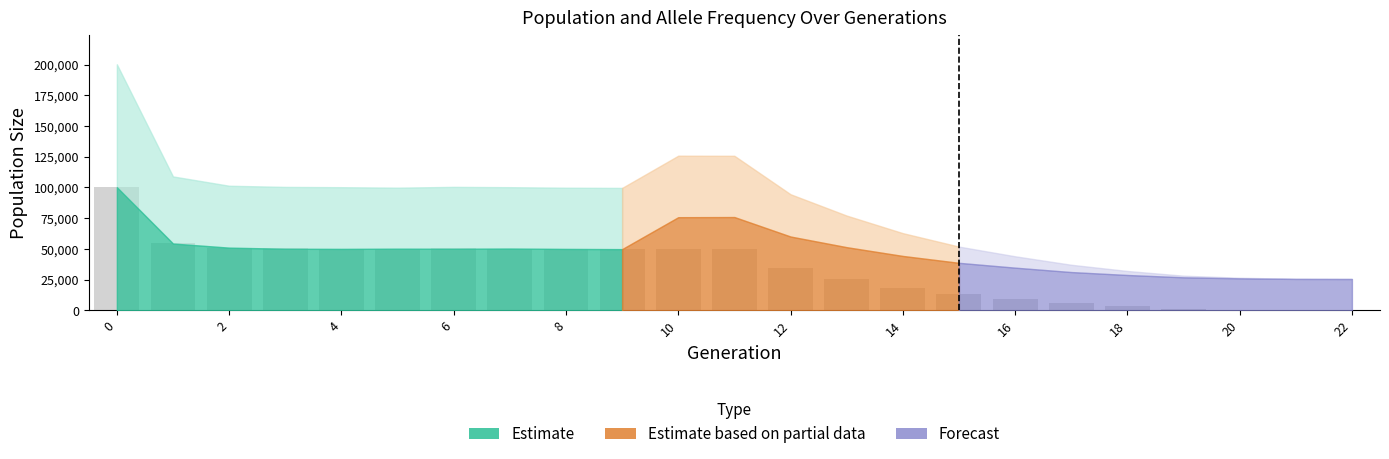

What is the maximum value shown in the chart?

100017